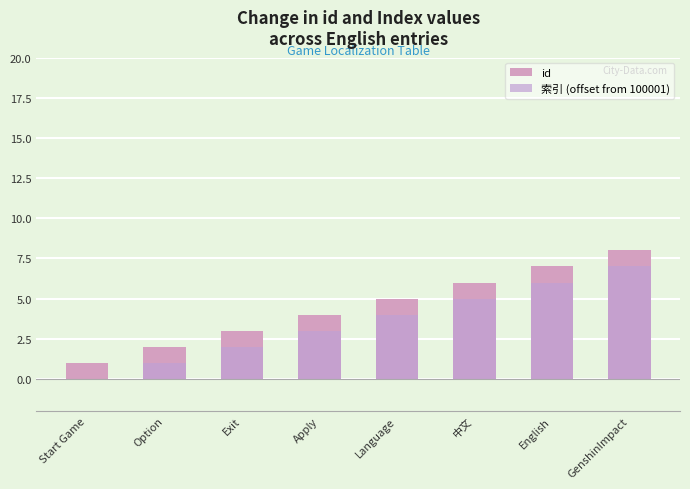

How many 索引 (offset from 100001) values are between 2 and 6?

5